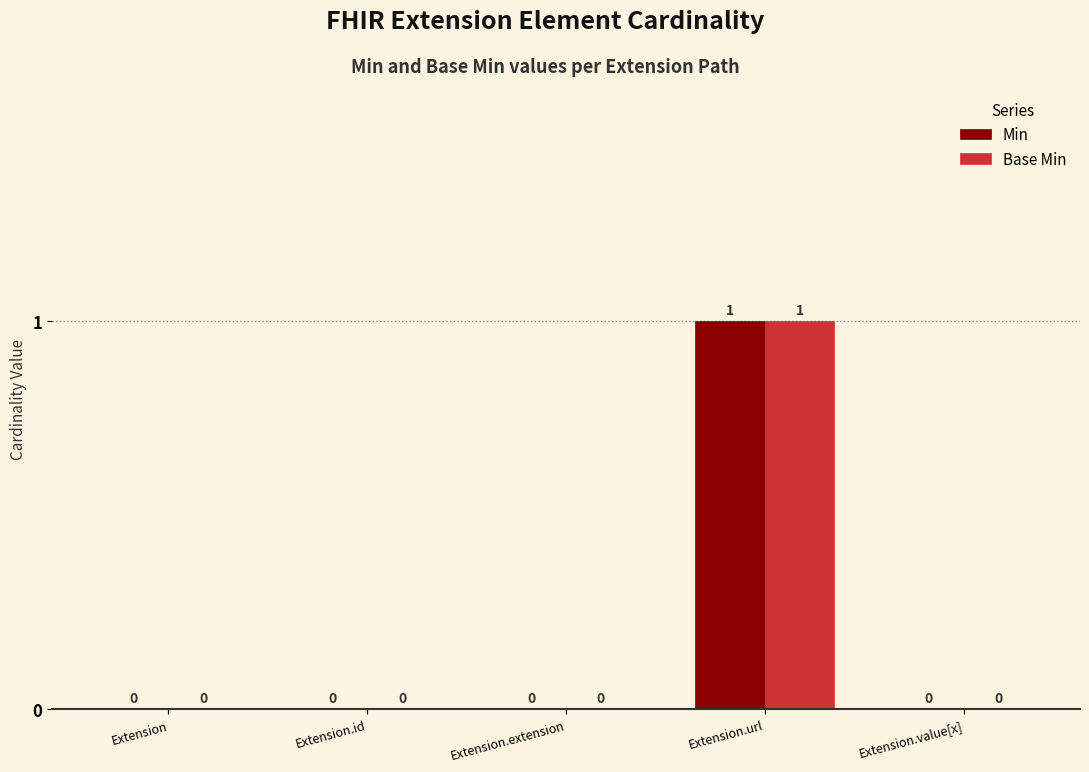

Reading left to right, extract all data points from this chart.

Min: Extension=0	Extension.id=0	Extension.extension=0	Extension.url=1	Extension.value[x]=0
Base Min: Extension=0	Extension.id=0	Extension.extension=0	Extension.url=1	Extension.value[x]=0